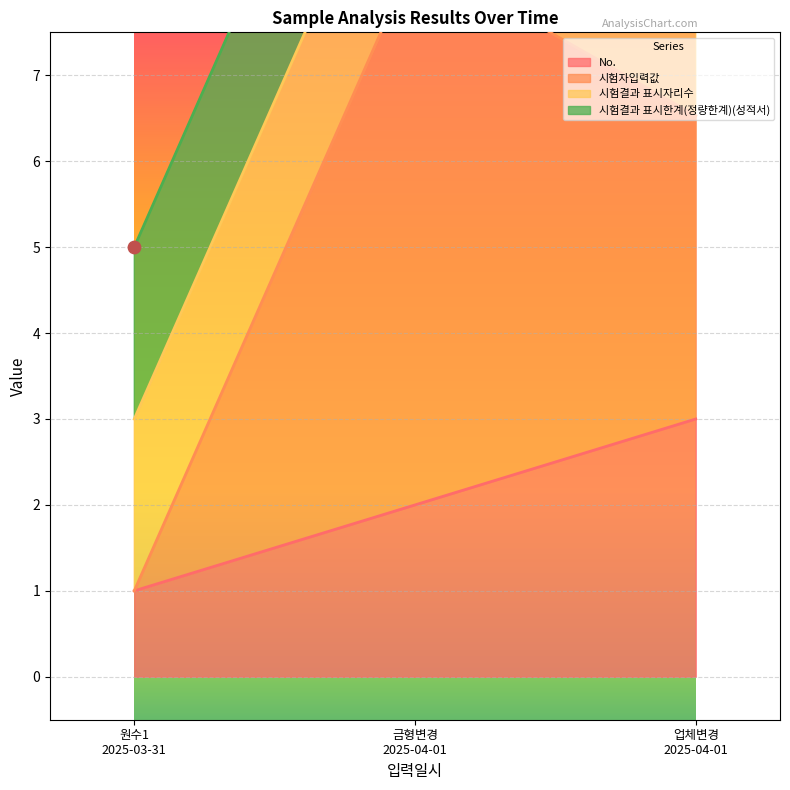

Which series has the largest Y range (max minus min)?

시험자입력값